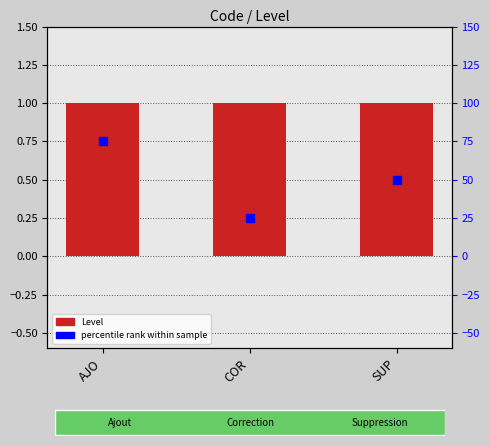

Which series contains the highest Y value?

Level